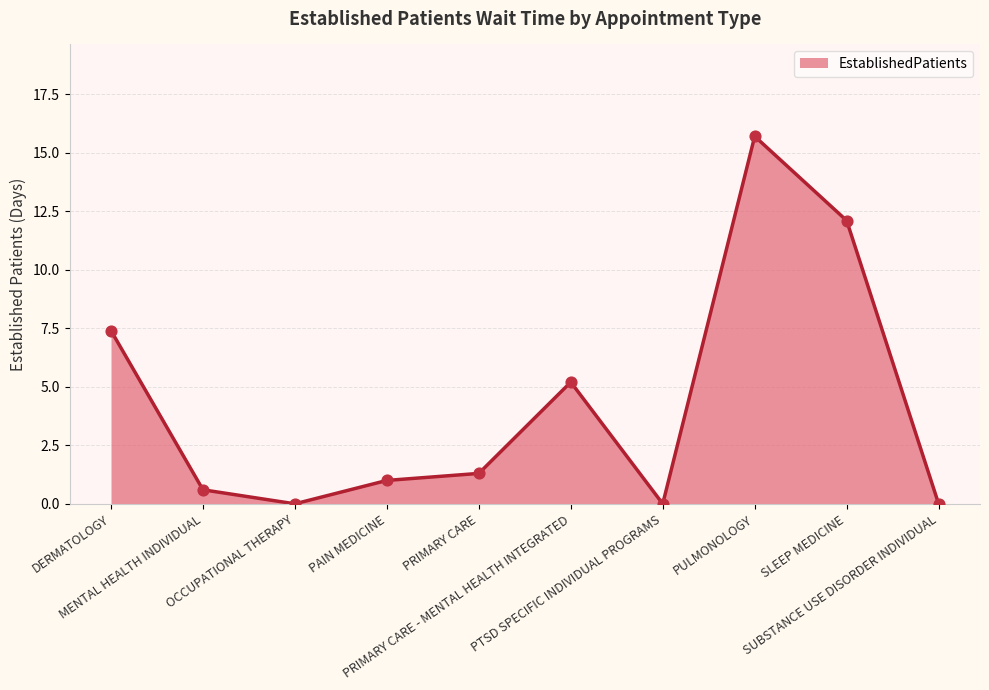

Approximately how many times larger is the value at PRIMARY CARE - MENTAL HEALTH INTEGRATED compared to PAIN MEDICINE?

5.2